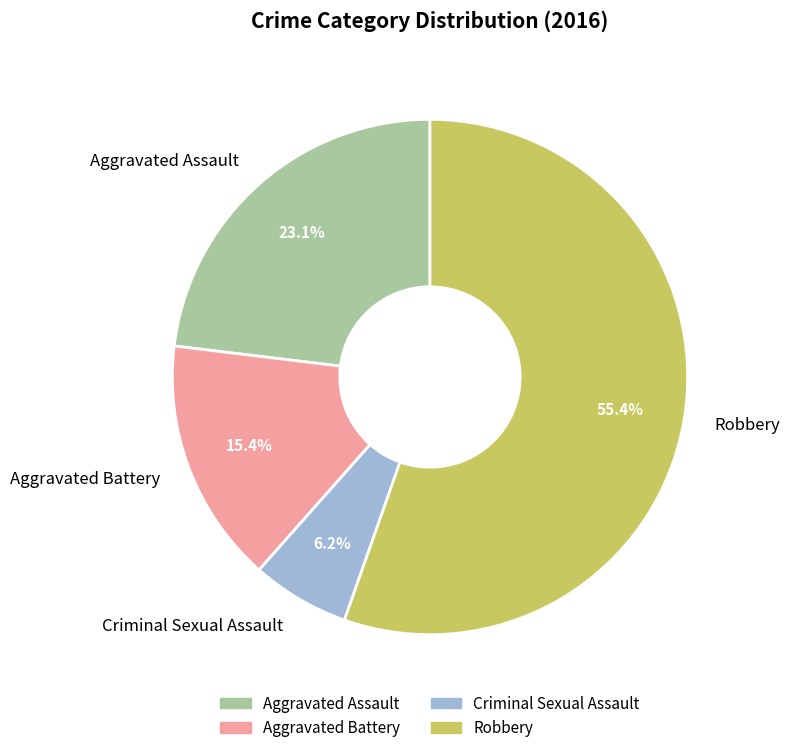

To the nearest percent, what portion does Aggravated Battery represent?

15%